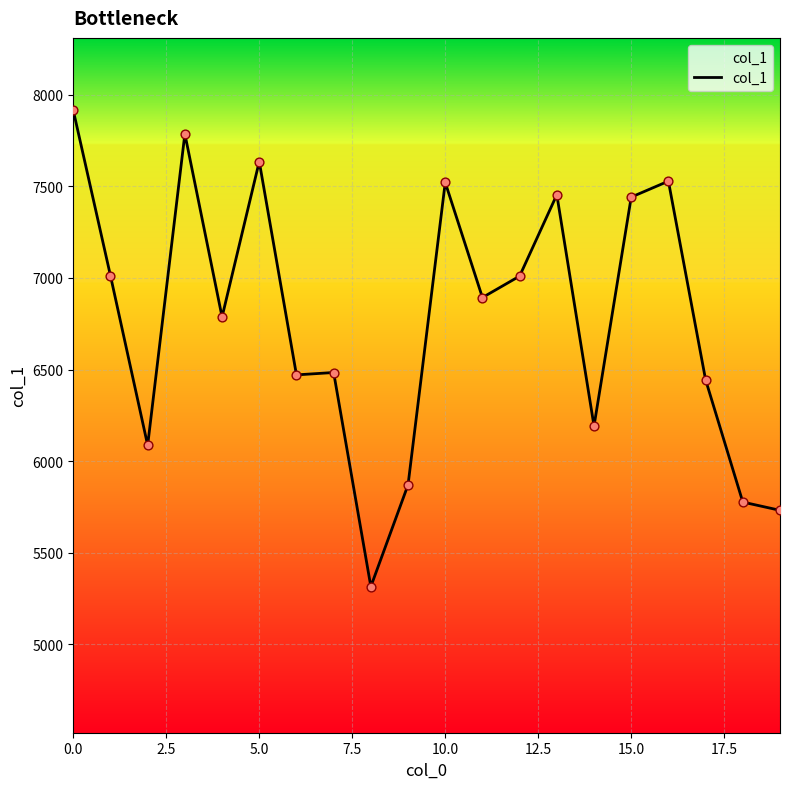

What is the maximum value shown in the chart?

7914